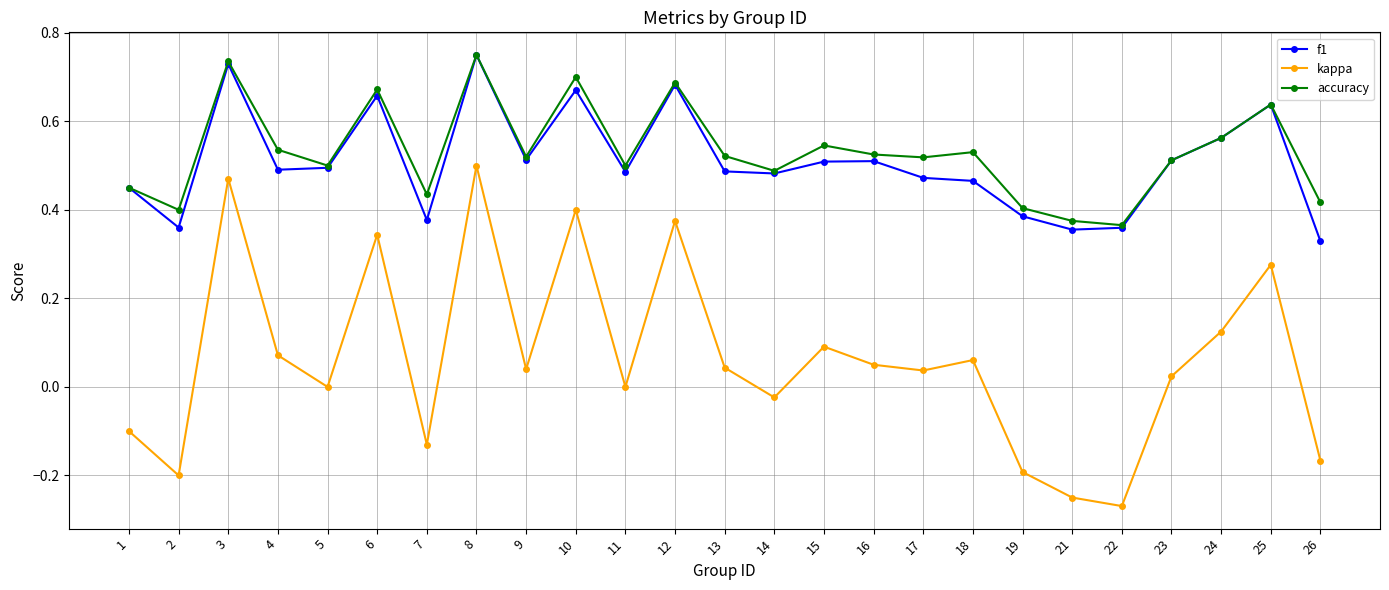

In kappa, how many points are lower than both neighbors (excluding endpoints)?

8